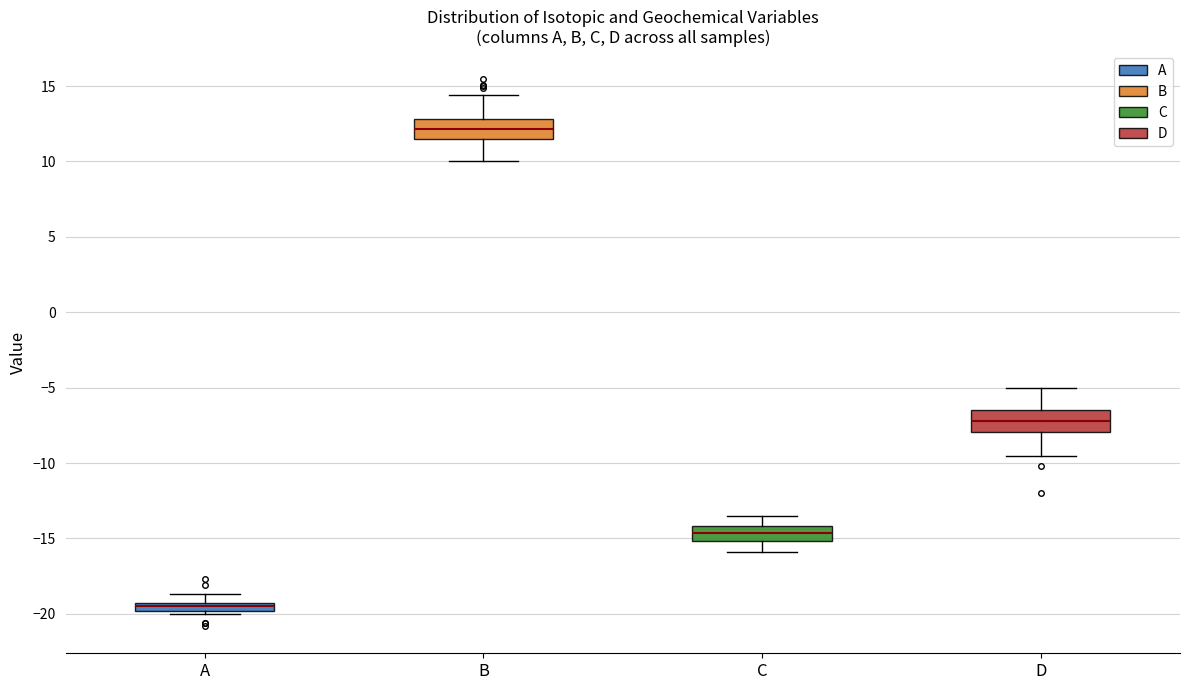

Where does the lower whisker of the box for D end on the y-axis? The values are not printed on the chart, so give them approximately, as read against the axis.

-9.5